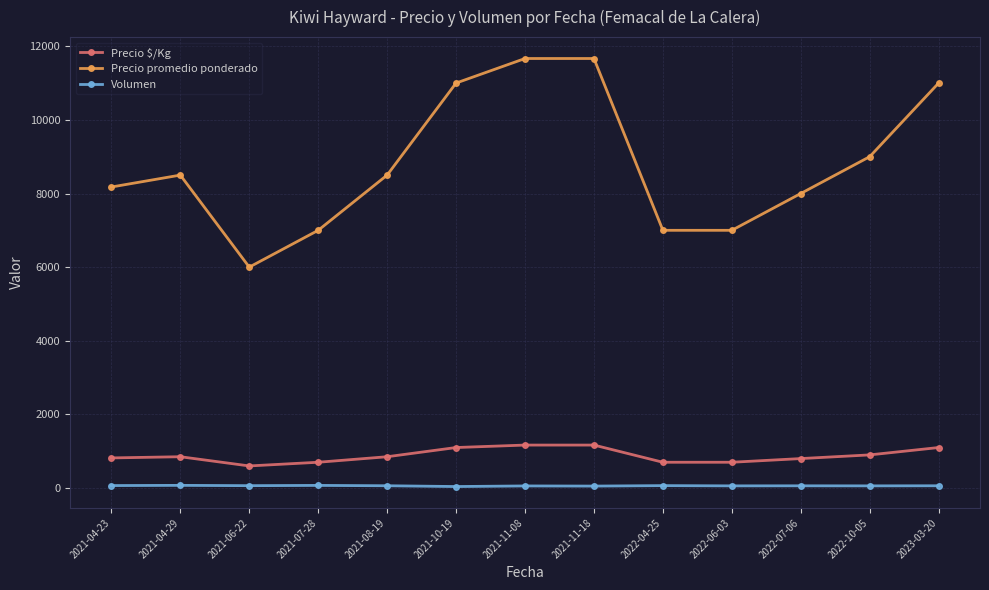

Where is the first local maximum for Precio promedio ponderado?

2021-04-29